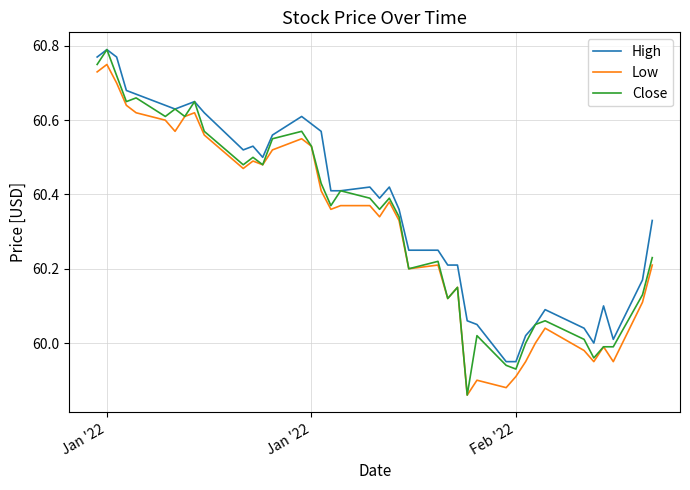

Which series has the widest spread of values?

Close